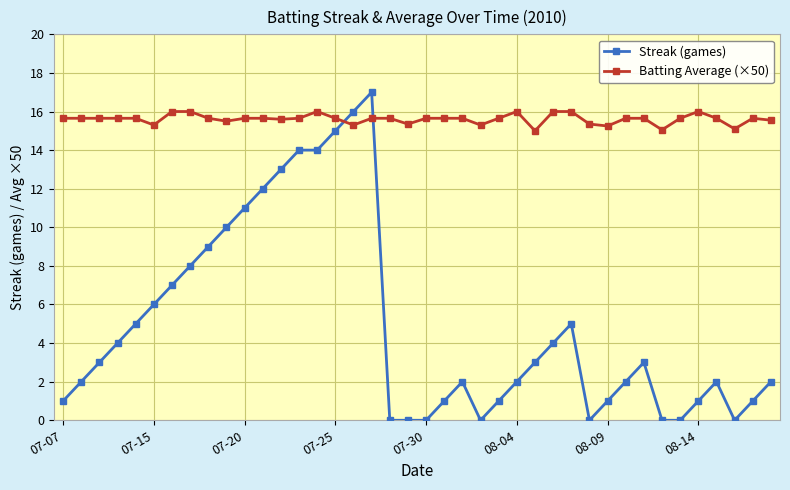

How many intersections are there between Streak (games) and Batting Average (×50)?

2